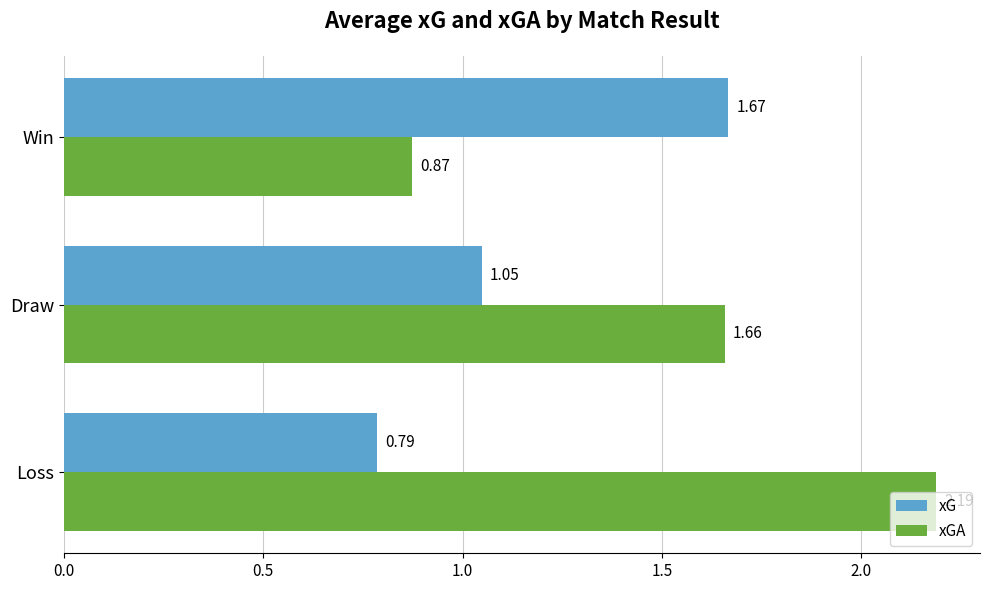

How many categories are shown in the chart?

3